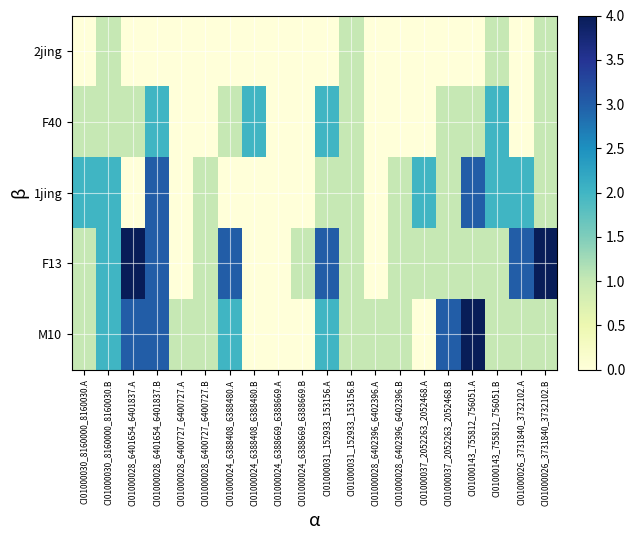

Which series has the largest total across all categories?

F13